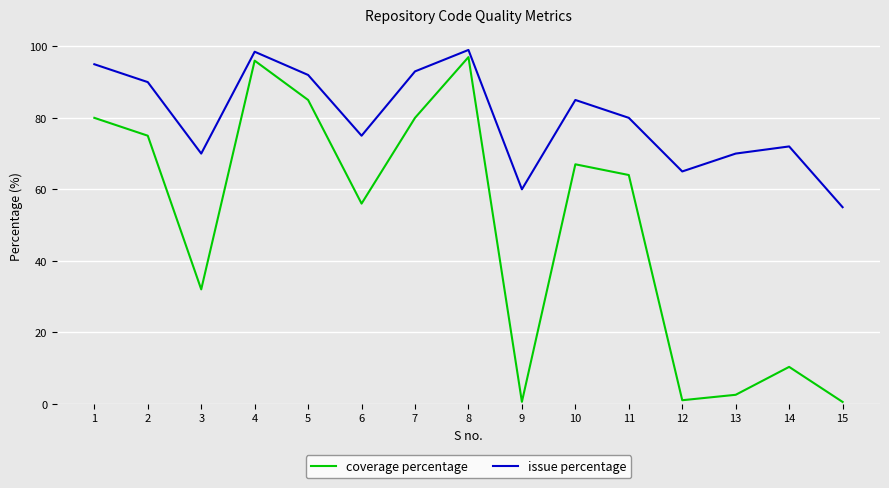

True or false: issue percentage and coverage percentage cross at least once.

False